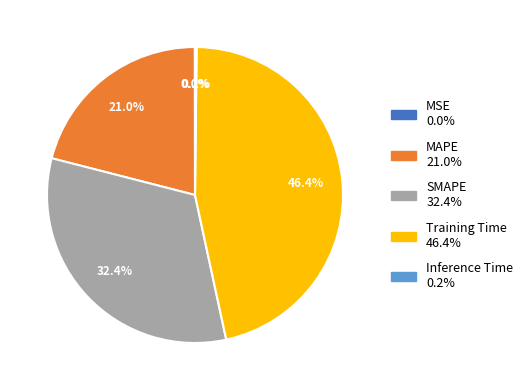

Which slice is the largest?

Training Time